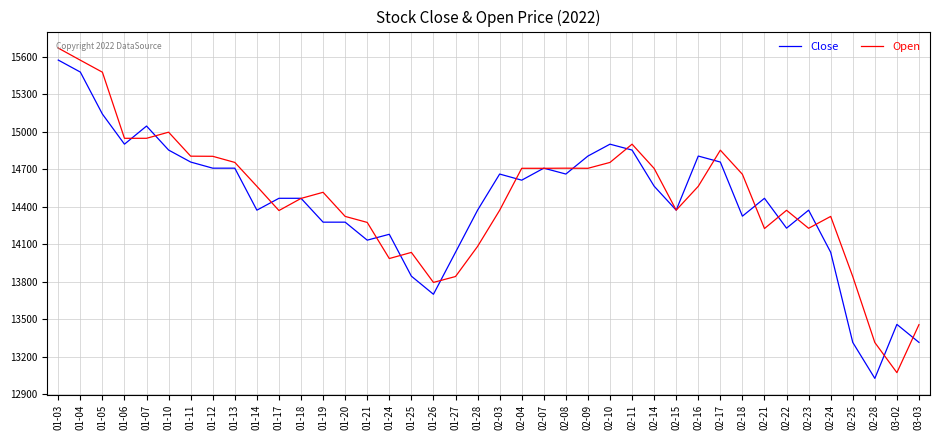

What is the difference between the Close values at 01-13 and 02-08?

47